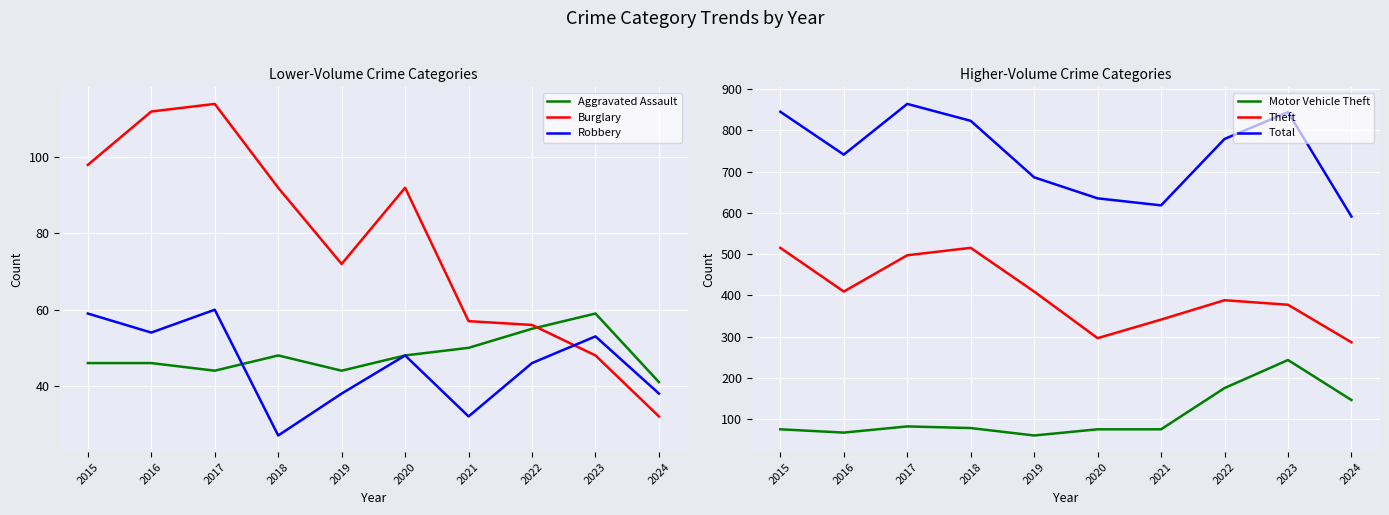

True or false: Burglary and Theft intersect in this chart.

False